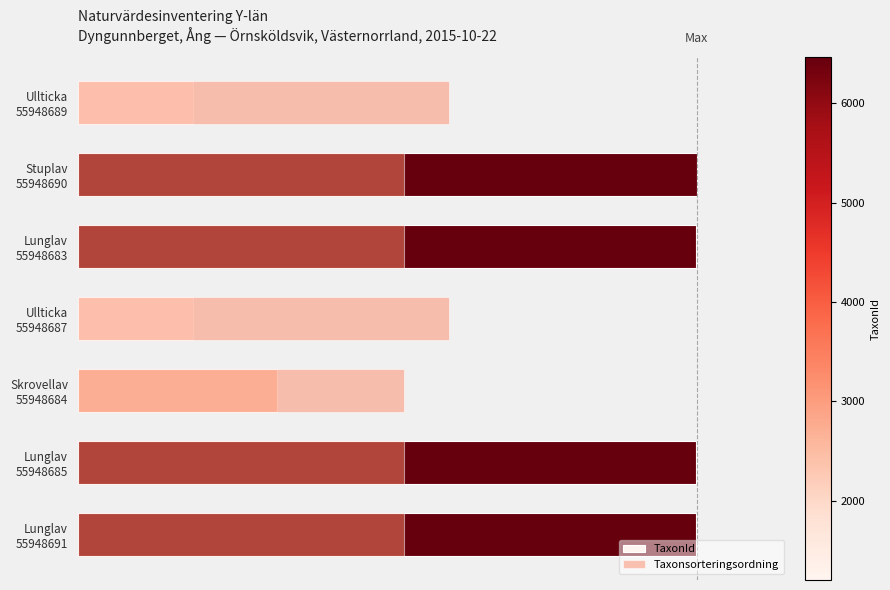

Read the TaxonId value at Ullticka 55948687.

18.6